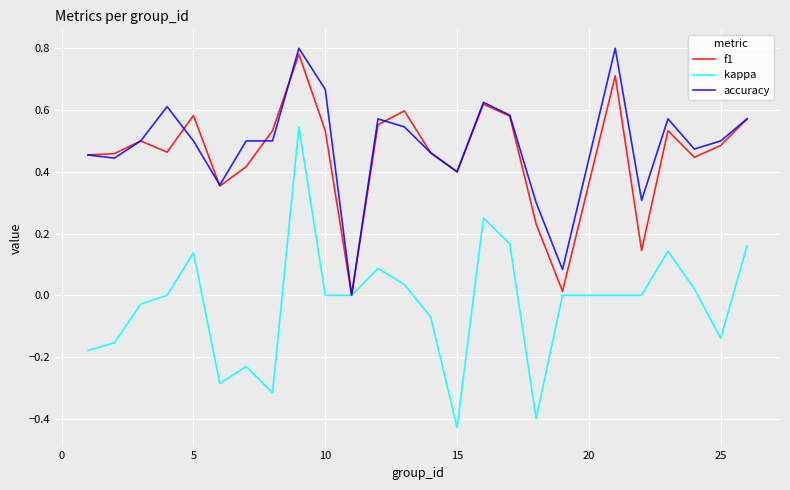

Which series has the widest spread of values?

kappa